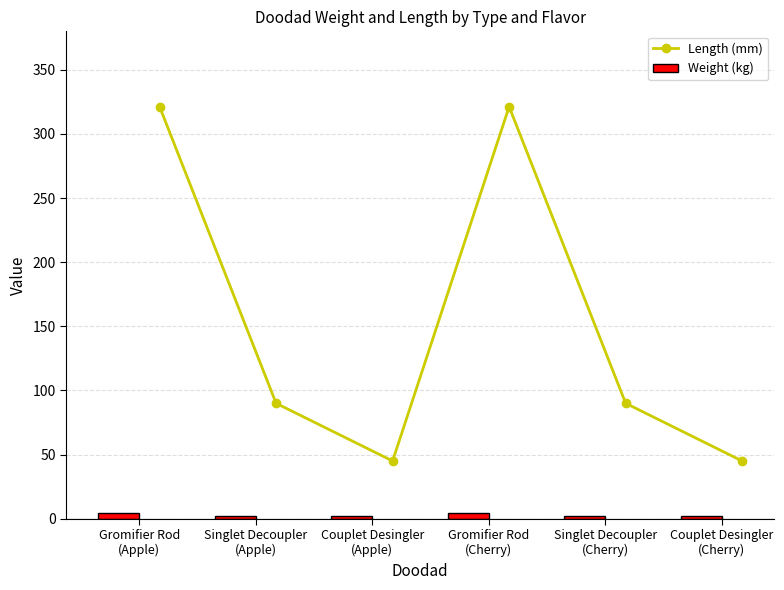

True or false: Length (mm) has more than 0 interior local peaks.

True